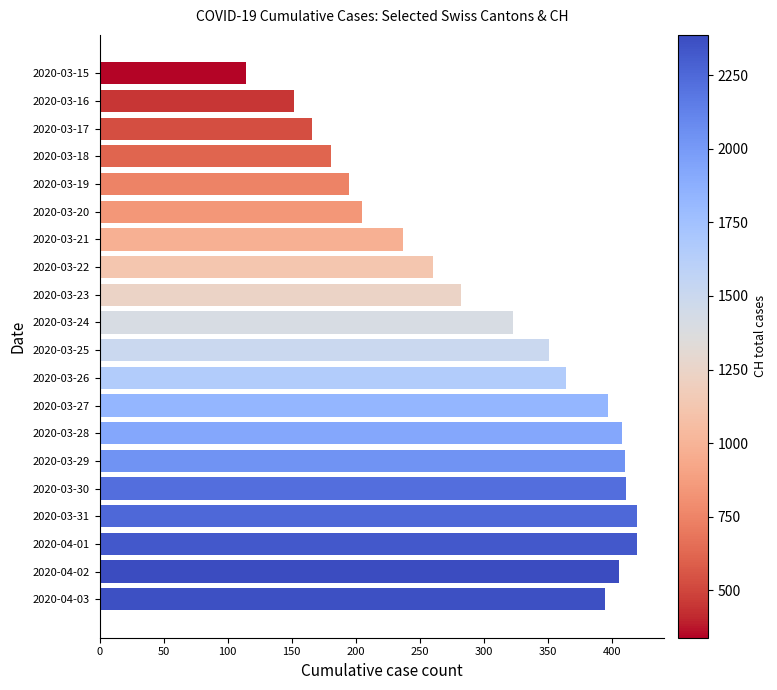

Count the number of data series in this chart.

1